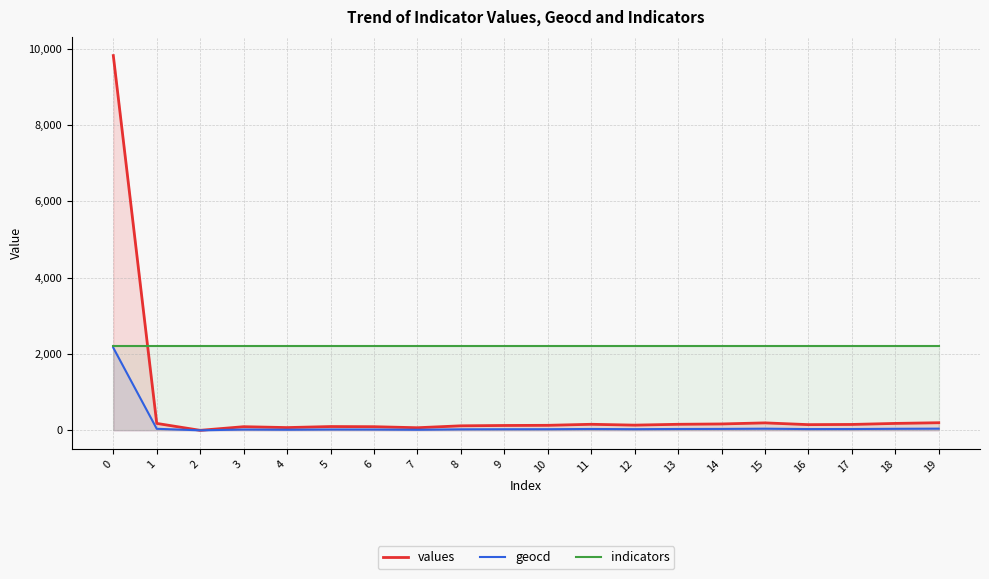

What is the value of the indicators point at the 1st from the left?

2203